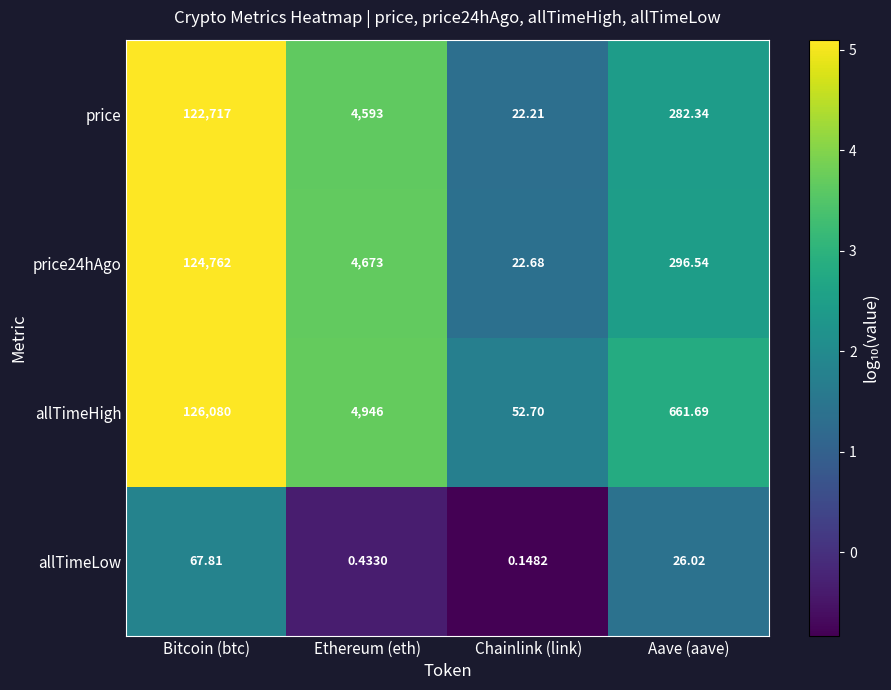

Rank the categories by price value from highest to lowest.

Bitcoin (btc), Ethereum (eth), Aave (aave), Chainlink (link)